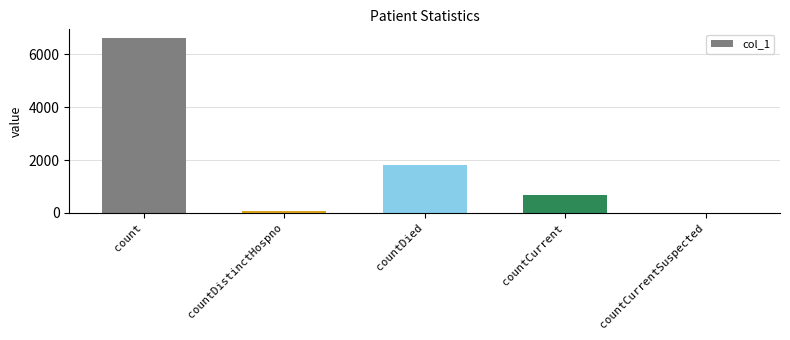

Is it true that the value at countDied is 635?

False